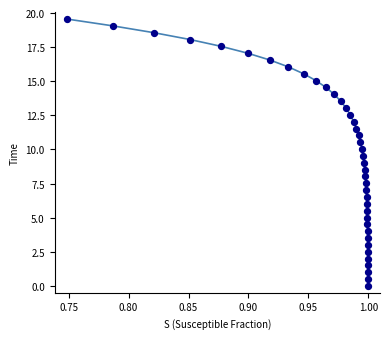

What is the range of X values (max minus min)?

0.3